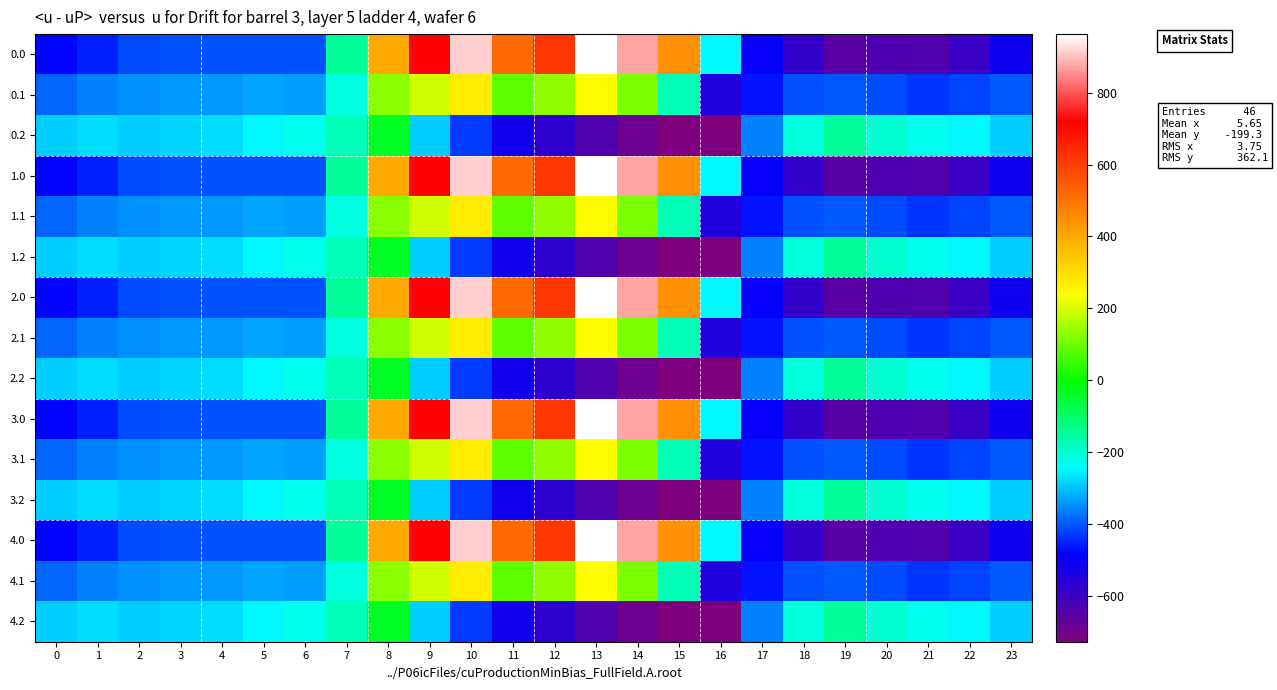

How many data points does each series have?

24